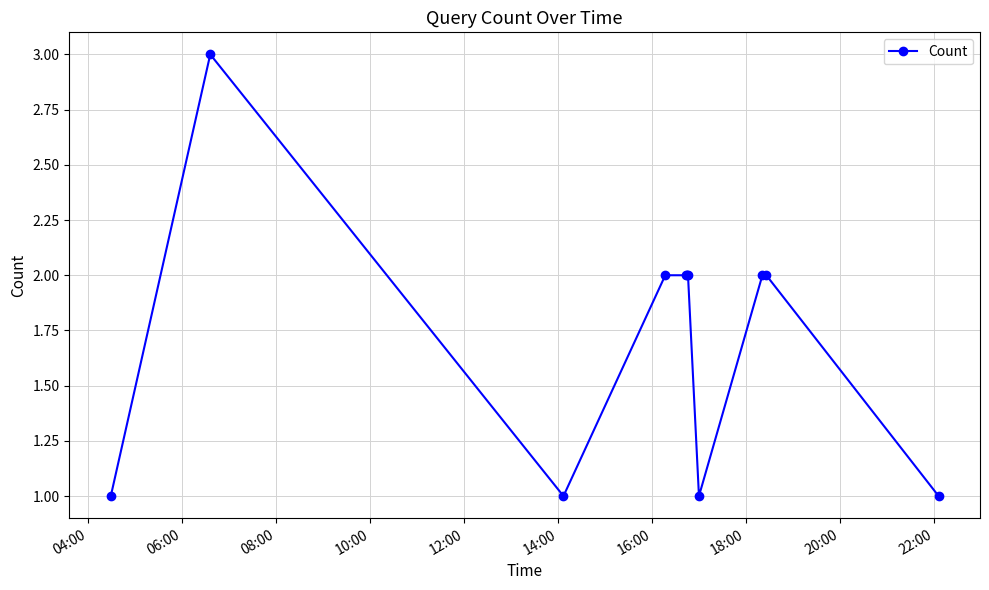

How many categories are shown in the chart?

11